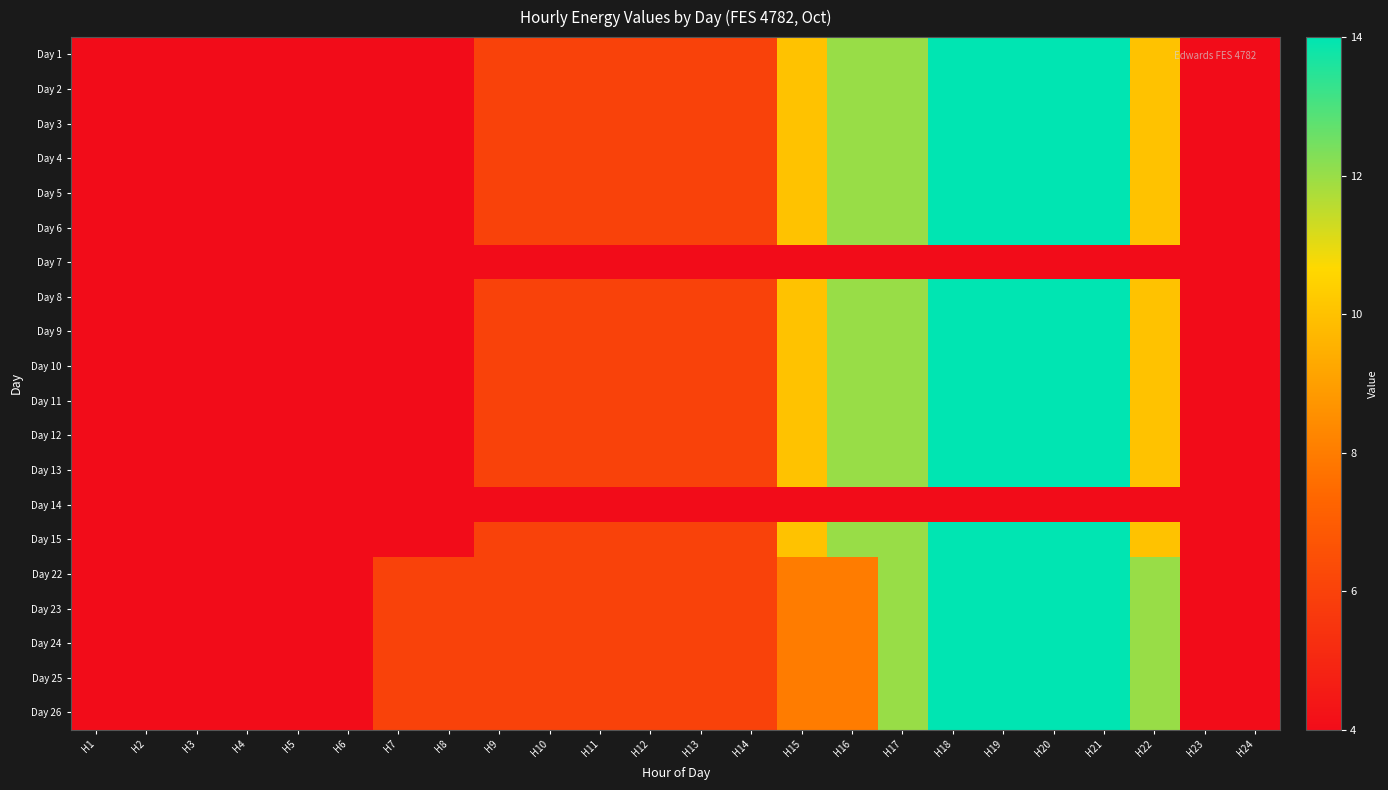

Between H2 and H17, which series saw the biggest shift?

Day 1